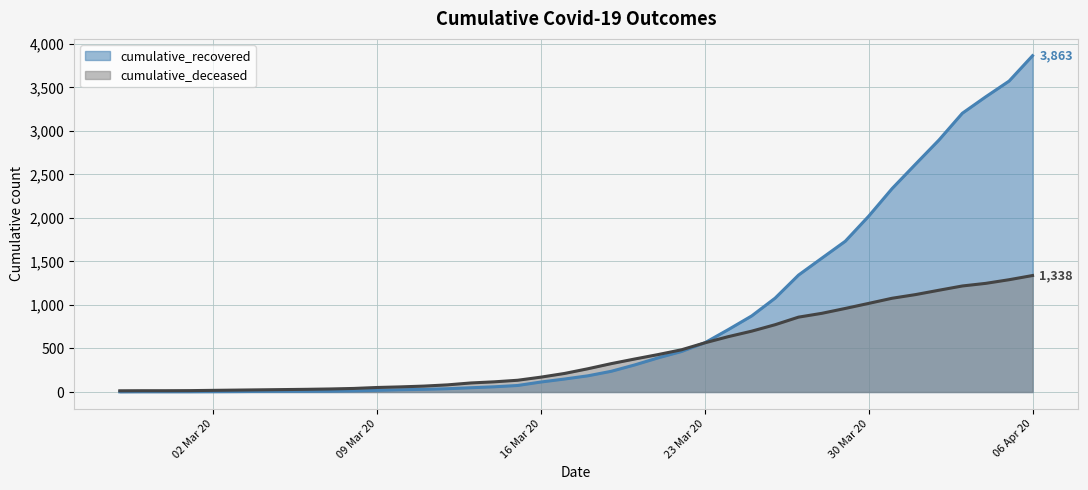

Which series has the largest range (max minus min)?

cumulative_recovered